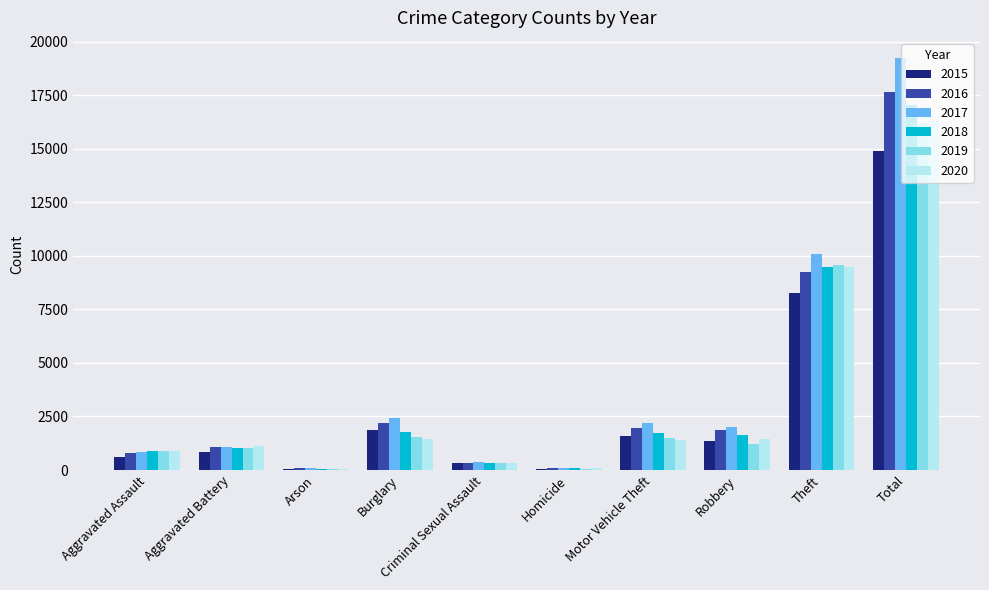

The value of 2020 at Burglary is 1445. True or false?

True